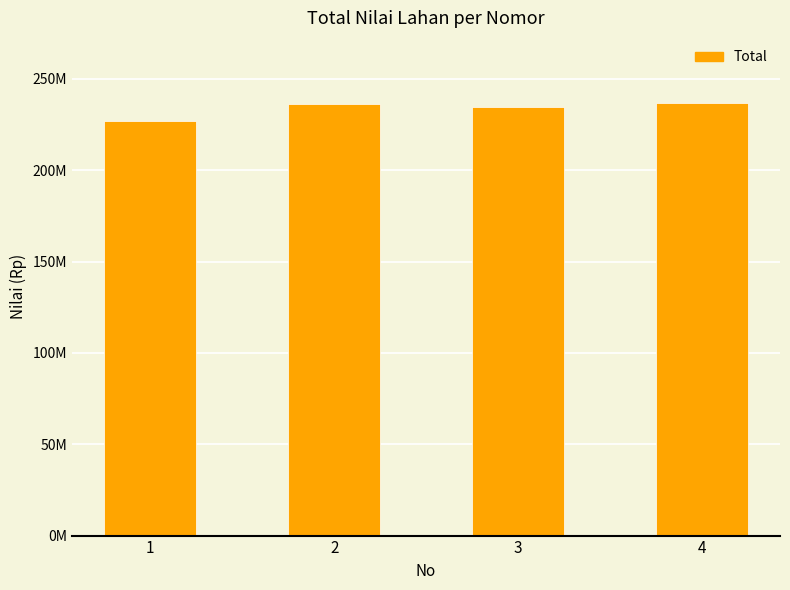

Approximately how many times larger is the value at 3 compared to 1?

1.0